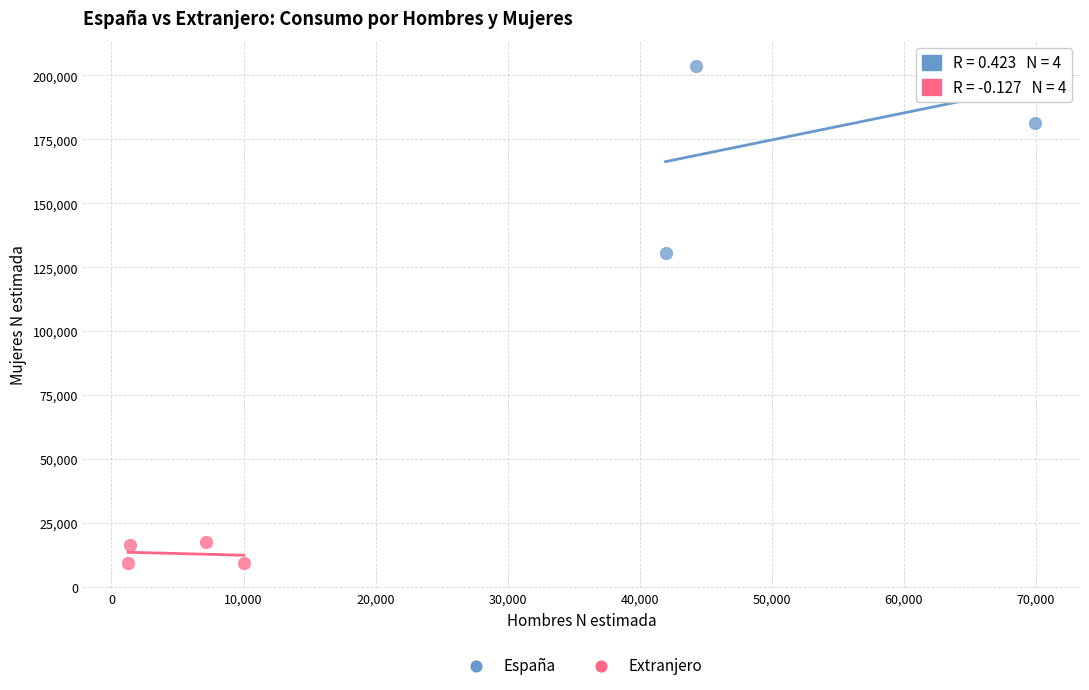

Which series contains the lowest Y value?

Extranjero